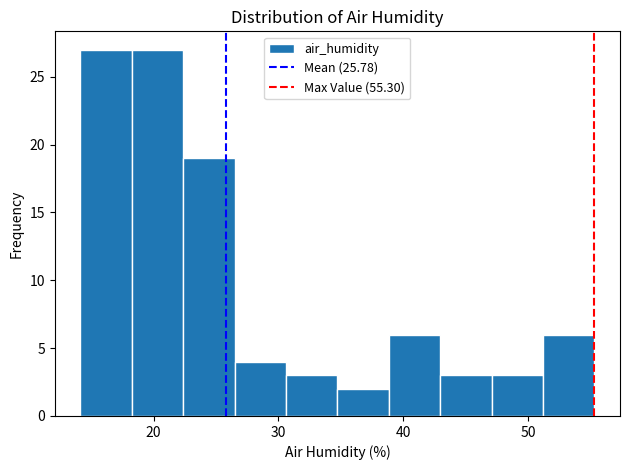

Reading left to right, list every bar in this chart as the range it spans on the x-axis followed by its height. Neither the bar edges nor the heights are printed on the chart, so give them approximately, as read against the axes.

14 to 18: 27
18 to 22: 27
22 to 26: 19
26 to 31: 4
31 to 35: 3
35 to 39: 2
39 to 43: 6
43 to 47: 3
47 to 51: 3
51 to 55: 6